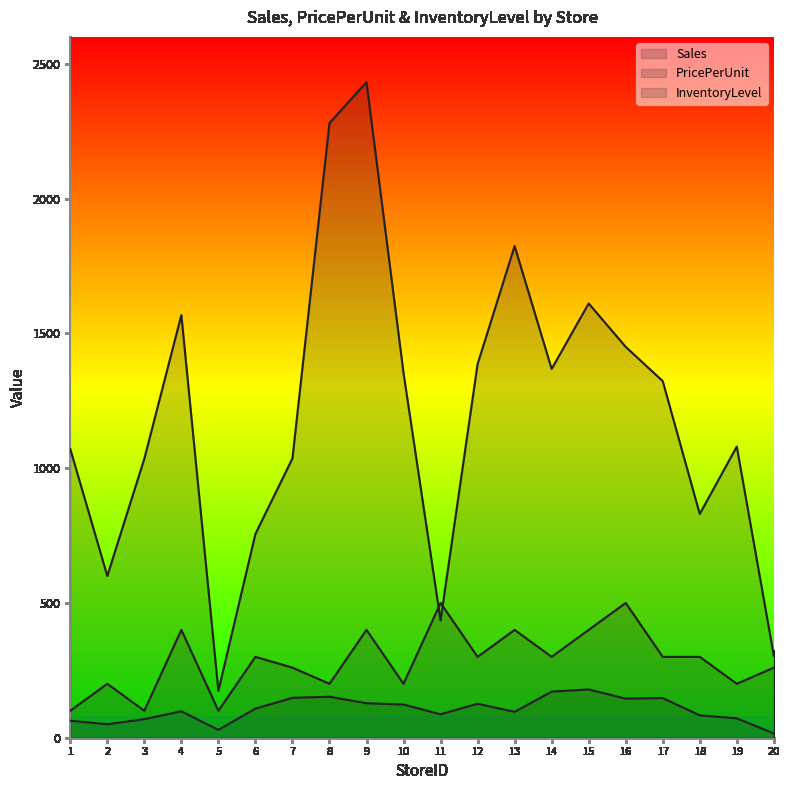

Does the chart have visible grid lines?

No